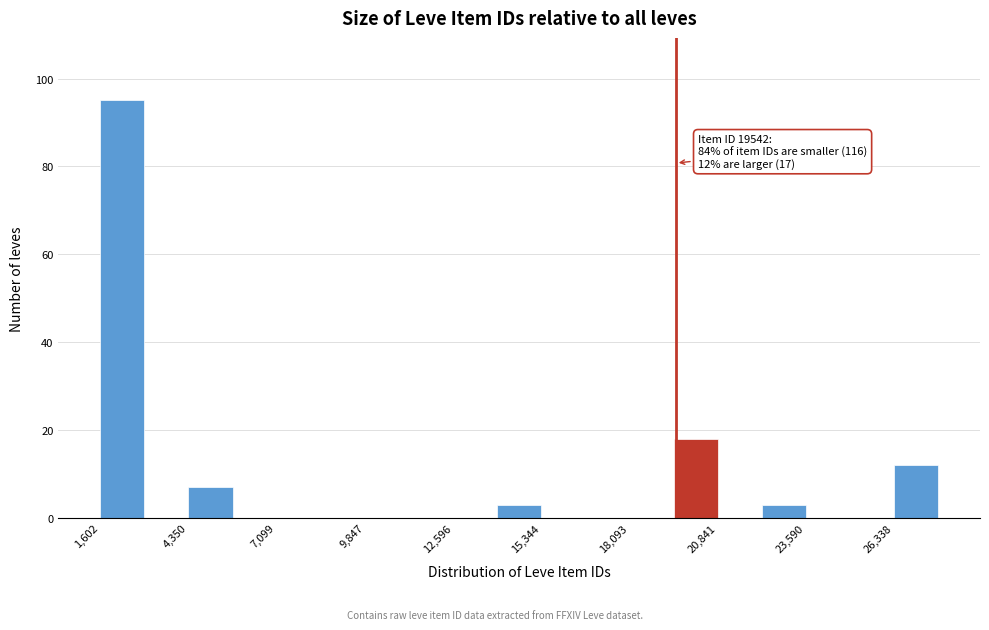

Read against the x-axis, roughly where is the centre of the tallest bar?

2500